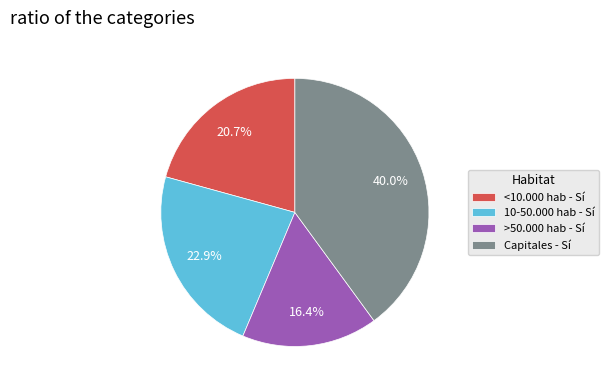

Count the number of slices in the pie.

4